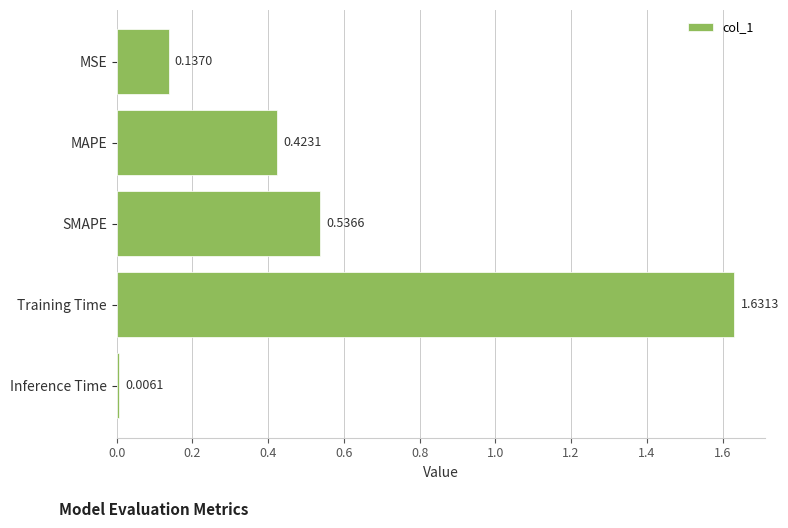

Which has a higher value, MAPE or Inference Time?

MAPE